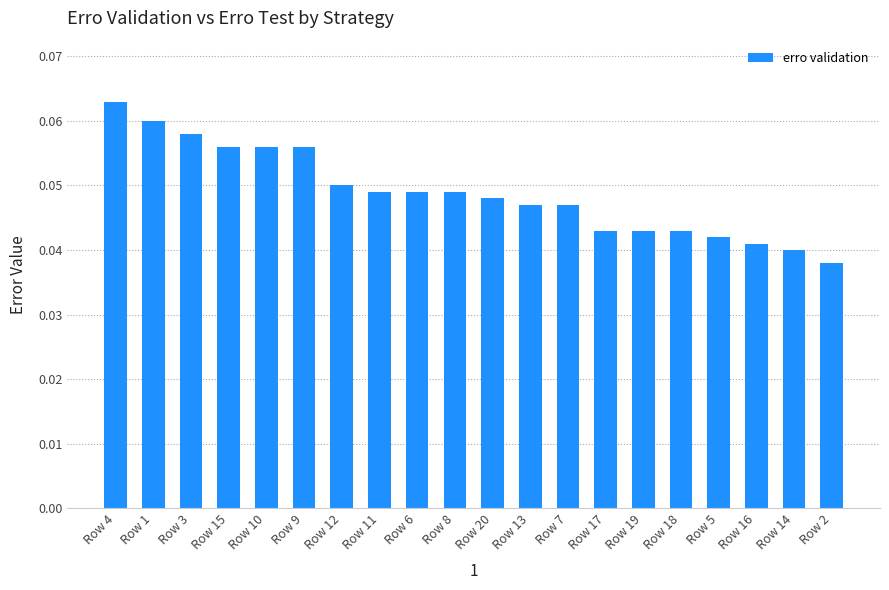

Which has a higher value, Row 11 or Row 3?

Row 3